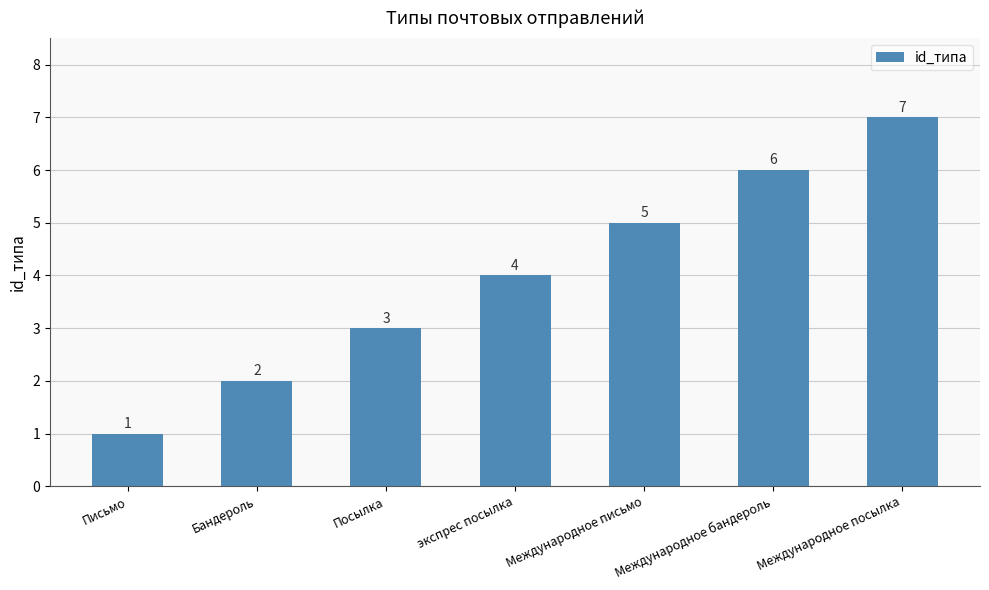

Reading left to right, list all the values displayed in this chart.

Письмо=1	Бандероль=2	Посылка=3	экспрес посылка=4	Международное письмо=5	Международное бандероль=6	Международное посылка=7